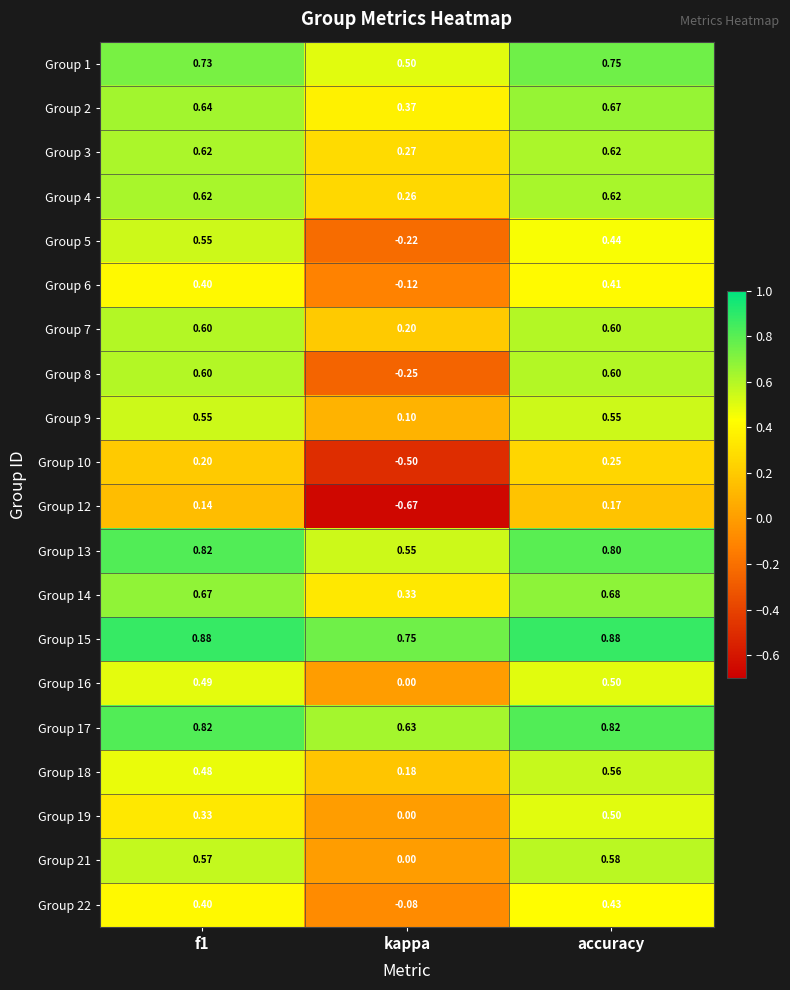

At which category is the sum across all series the highest?

accuracy